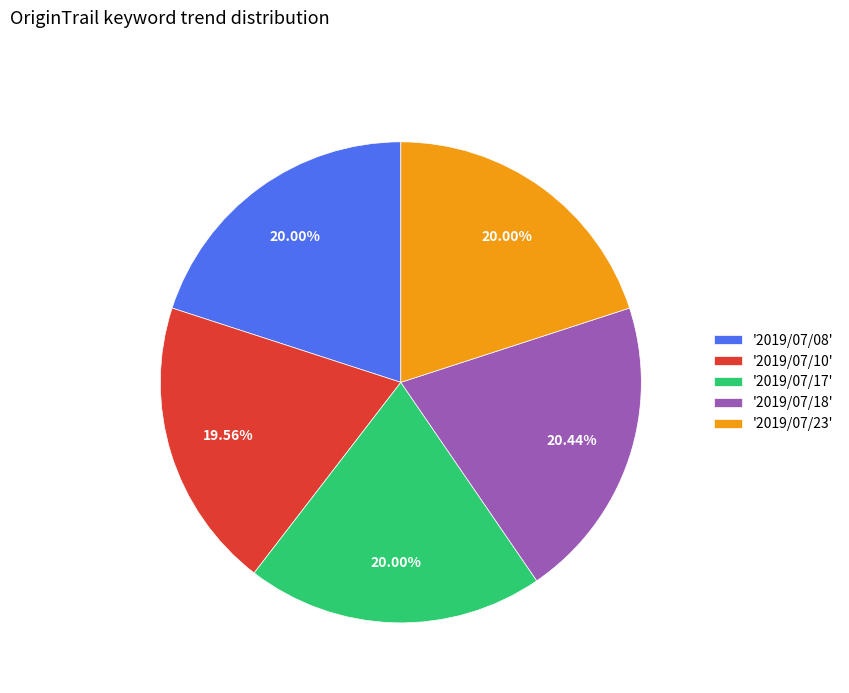

Is '2019/07/17' the majority of the pie?

No